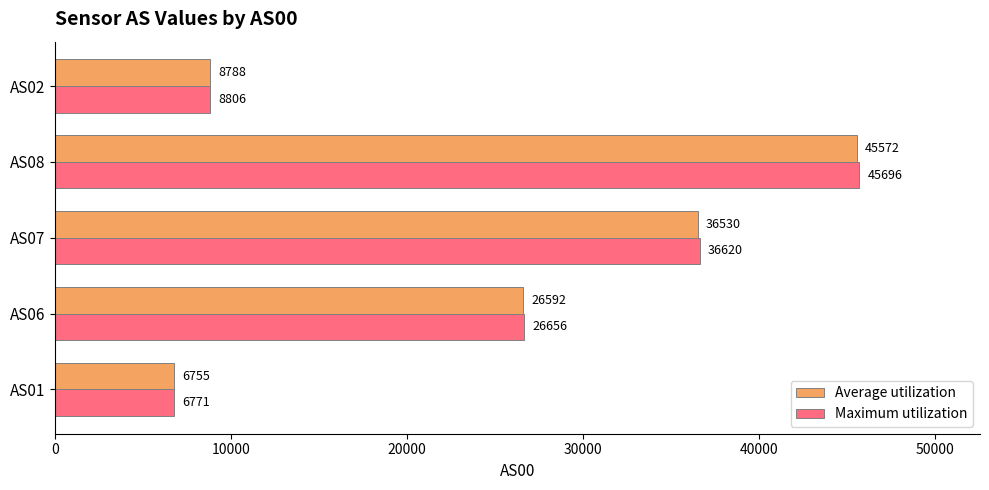

Which series has the widest spread of values?

Maximum utilization